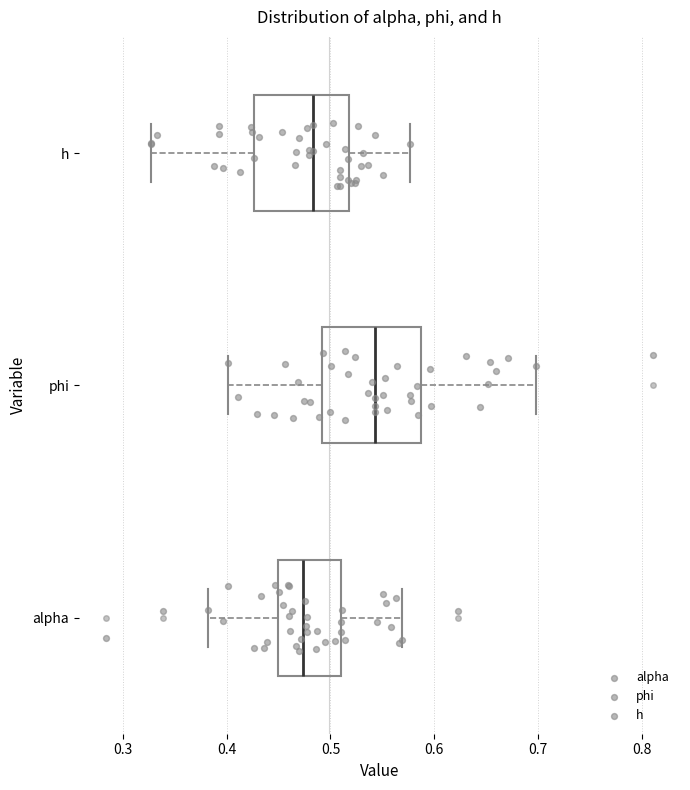

Where does the median line of the box for h sit on the x-axis? The values are not printed on the chart, so give them approximately, as read against the axis.

0.48